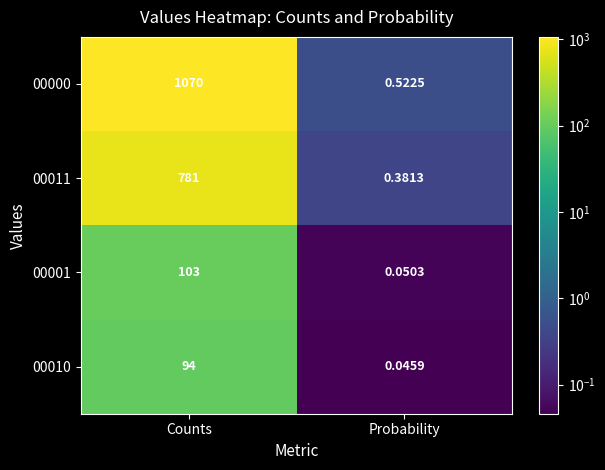

How many series are shown in this chart?

4